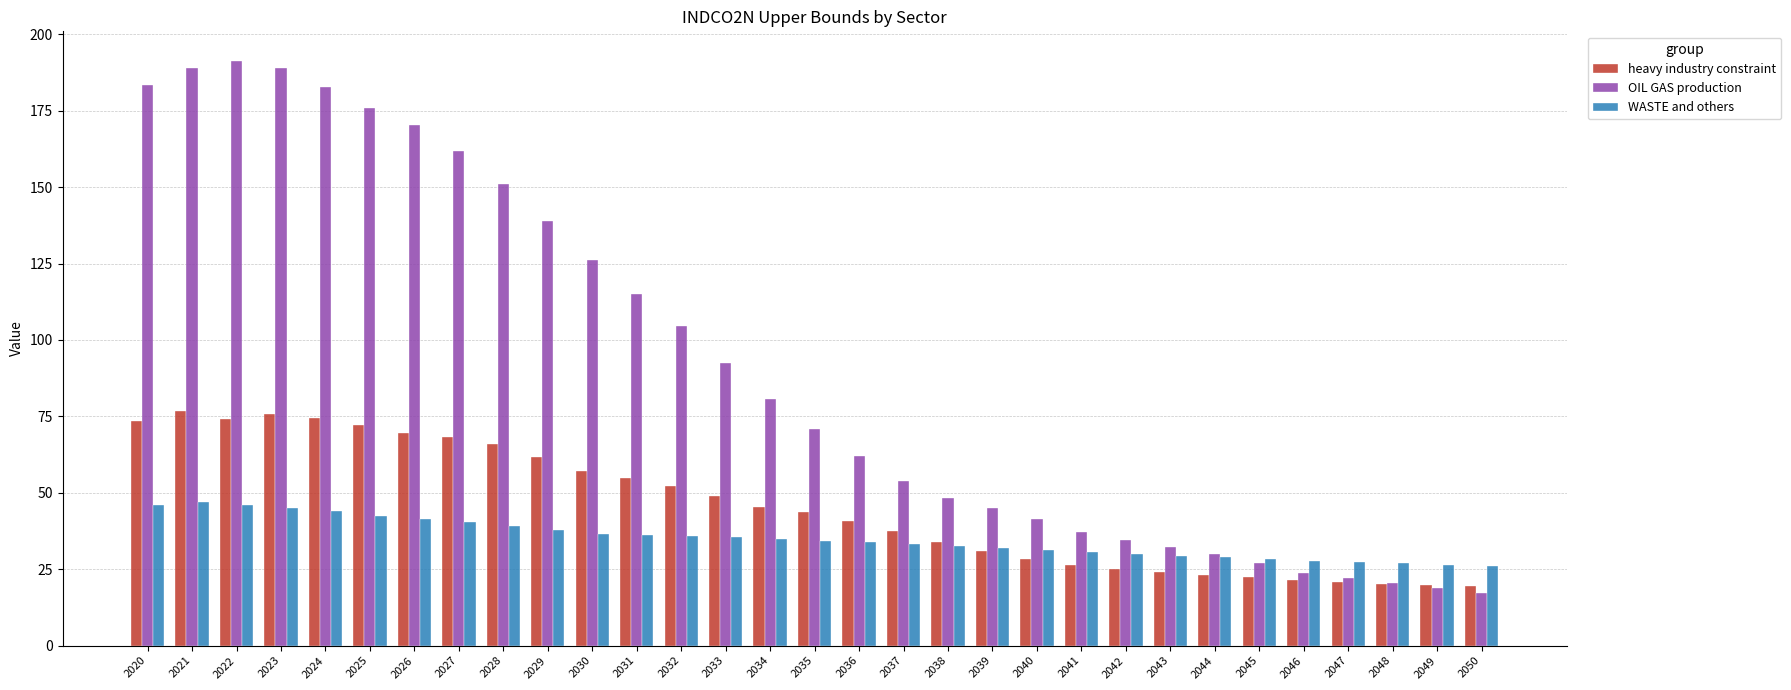

What is the value of the OIL GAS production bar at the 27th from the left?

23.7